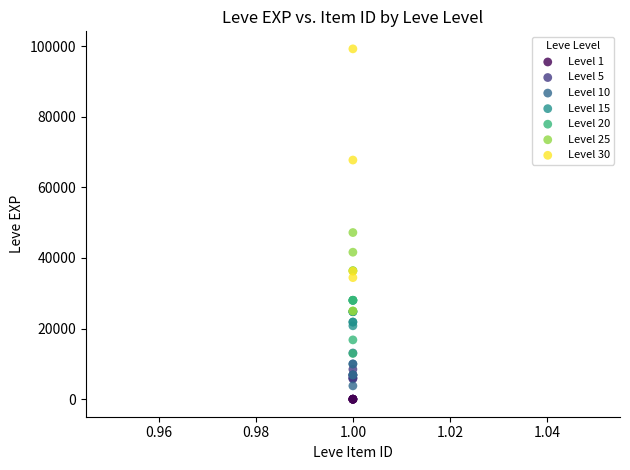

Which series has the largest Y range (max minus min)?

Level 30